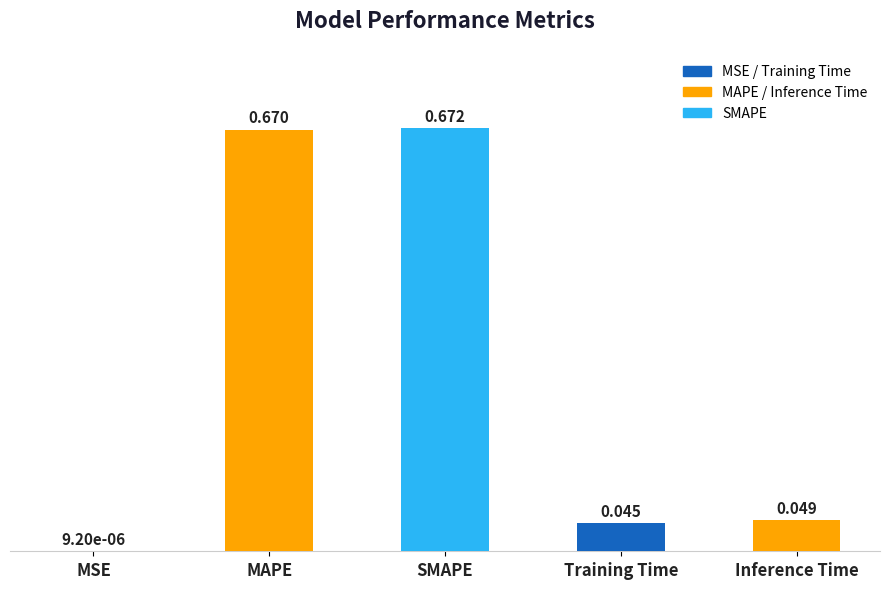

Which has a higher value, MAPE or SMAPE?

SMAPE